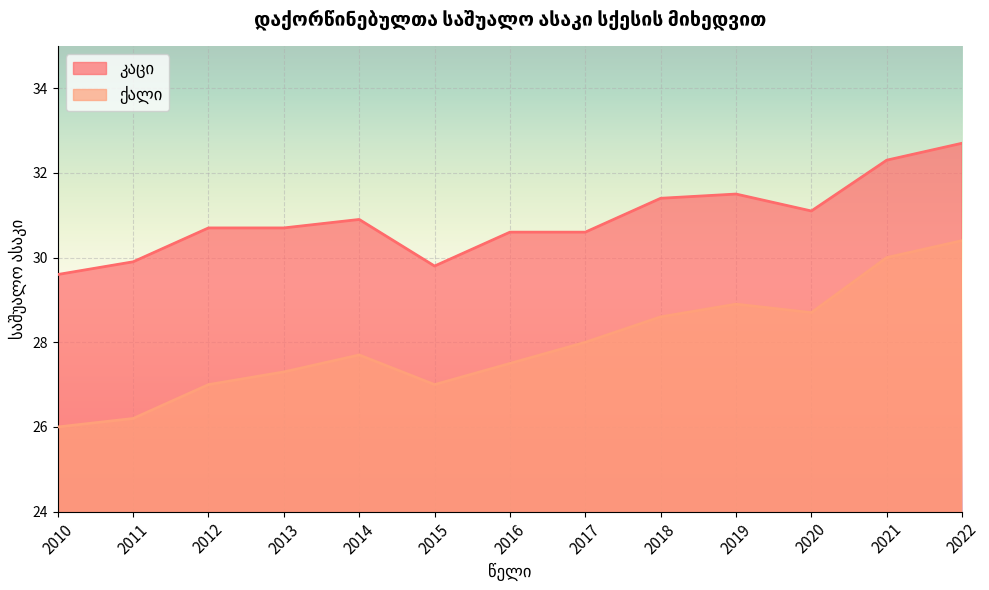

What are all the series names shown in the legend?

კაცი, ქალი